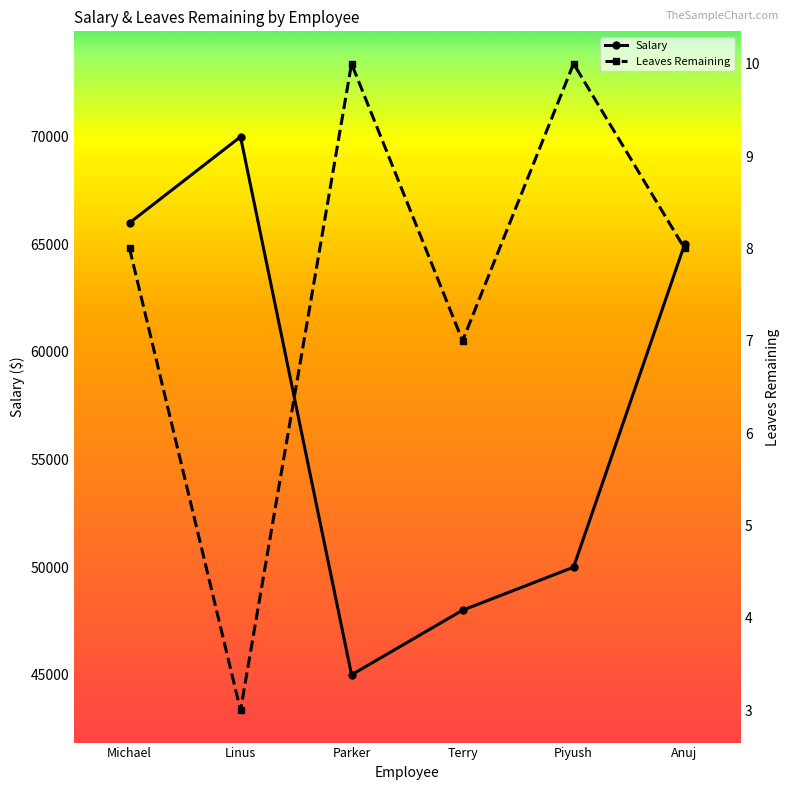

Rank the series by their maximum value, from lowest to highest.

Leaves Remaining, Salary